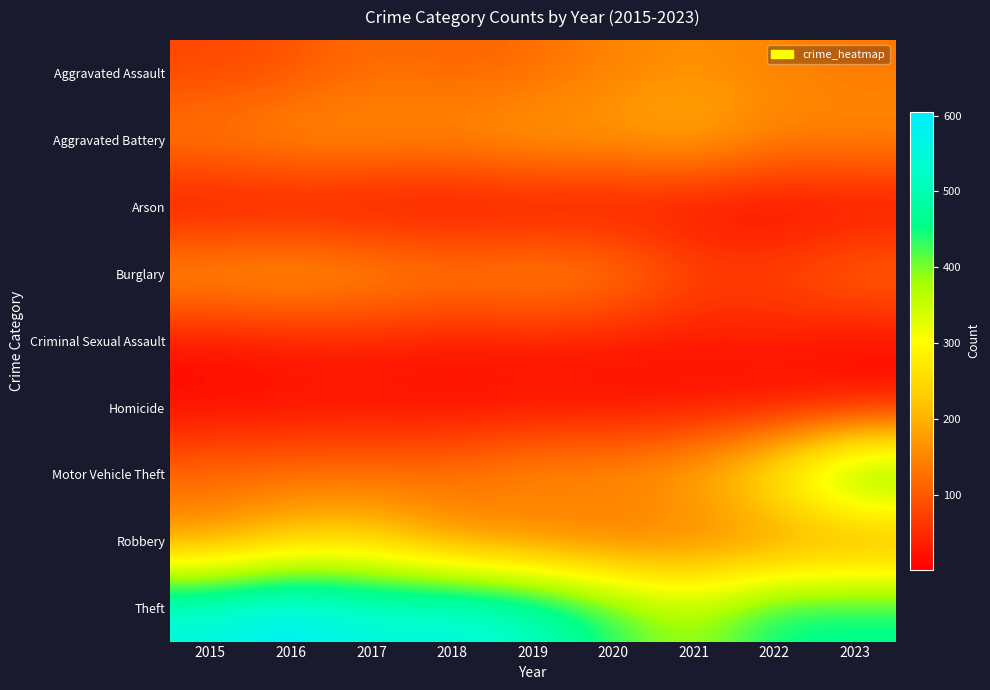

What is the total value across all series at 2018?

1329